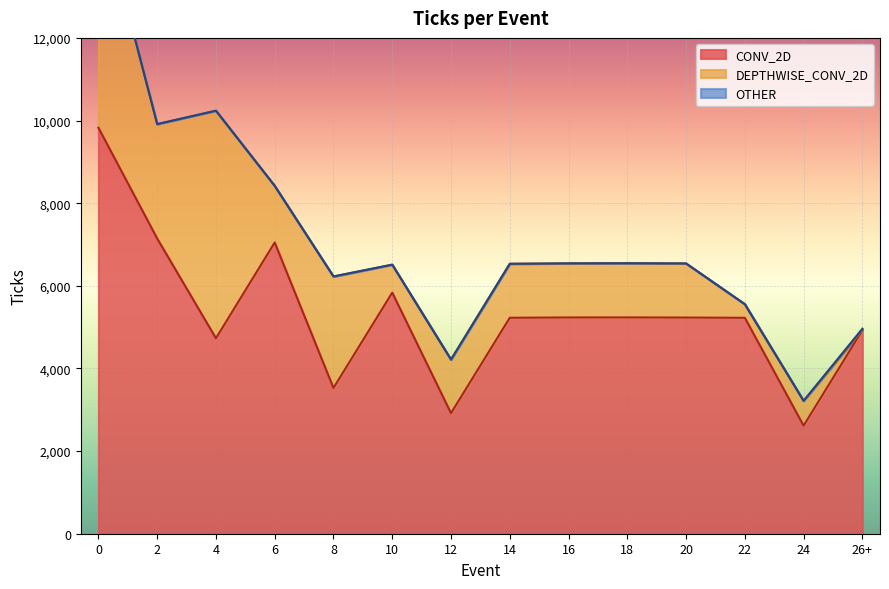

In DEPTHWISE_CONV_2D, how many points are higher than both neighbors (excluding endpoints)?

4